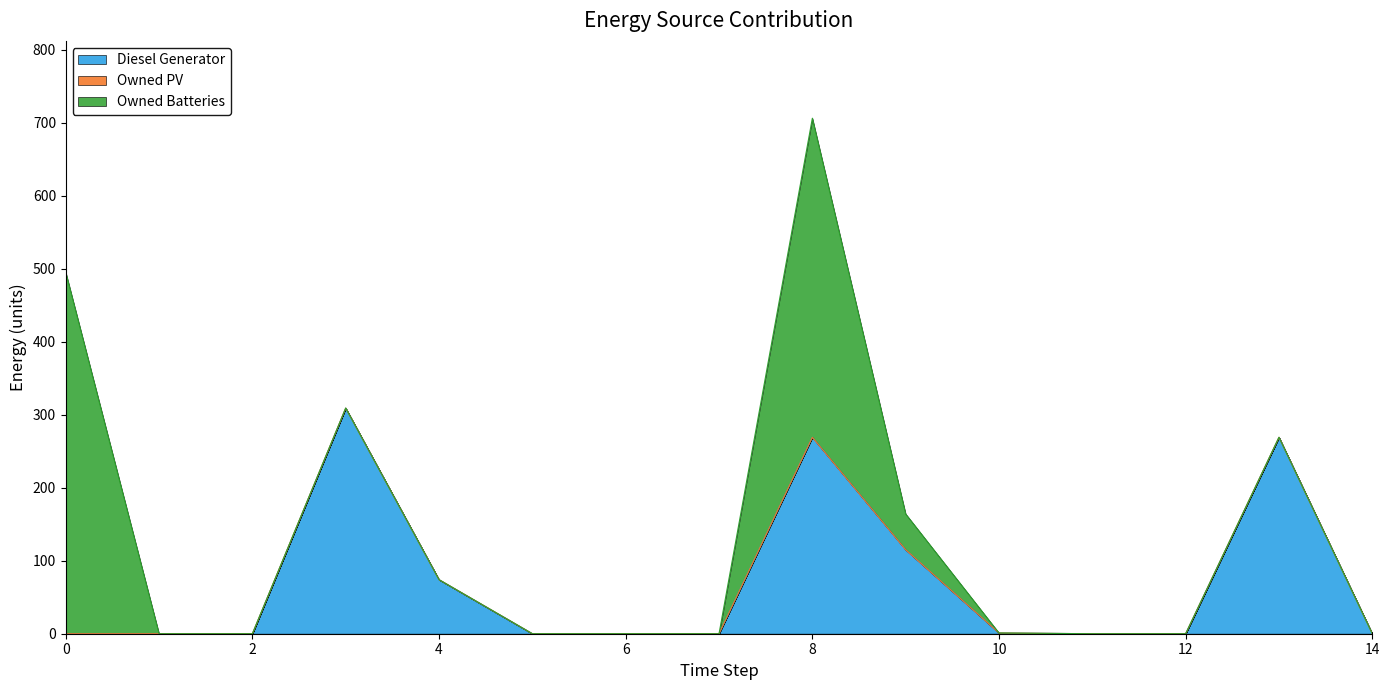

Which has a higher value, 4 or 0?

4